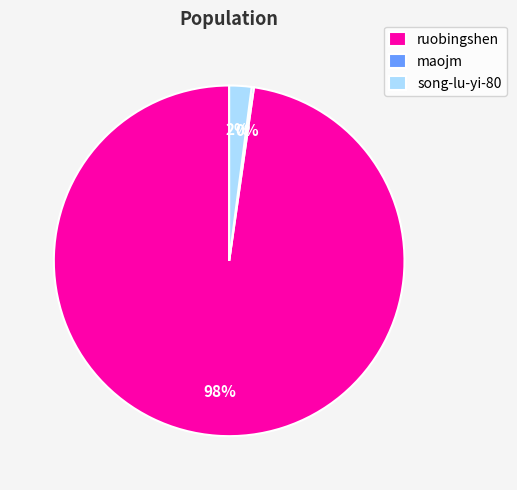

The ruobingshen slice represents 98% of the pie. True or false?

True